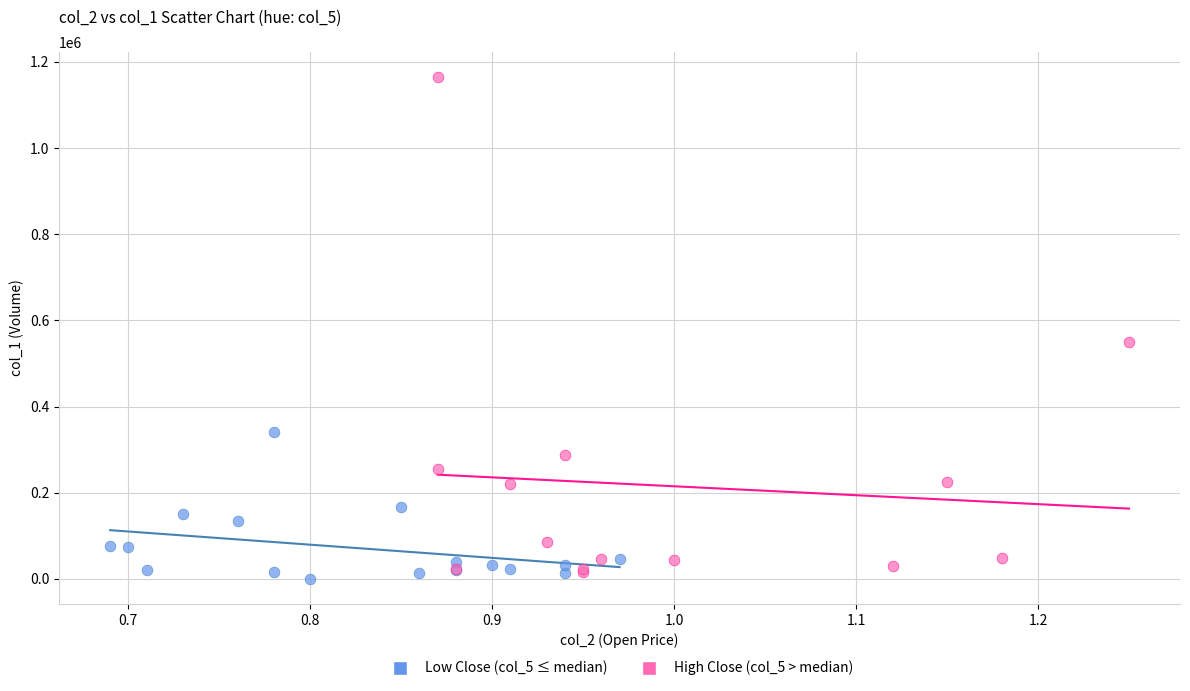

Which series reaches the maximum Y coordinate?

High Close (col_5 > median)